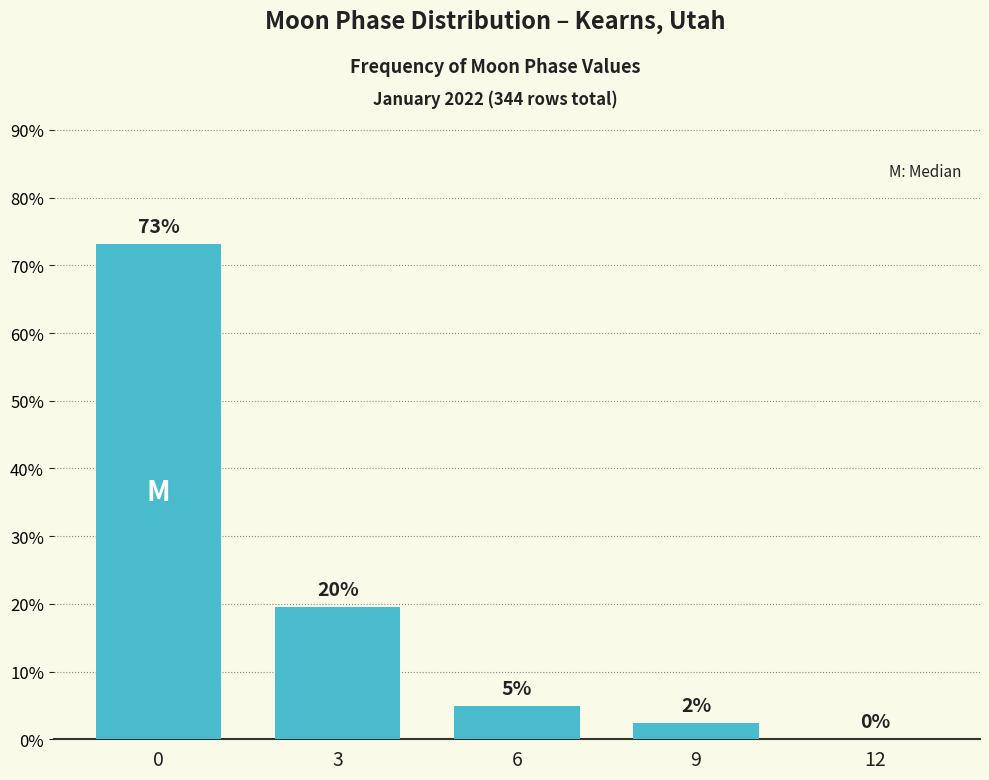

Which has a higher value, 12 or 9?

9